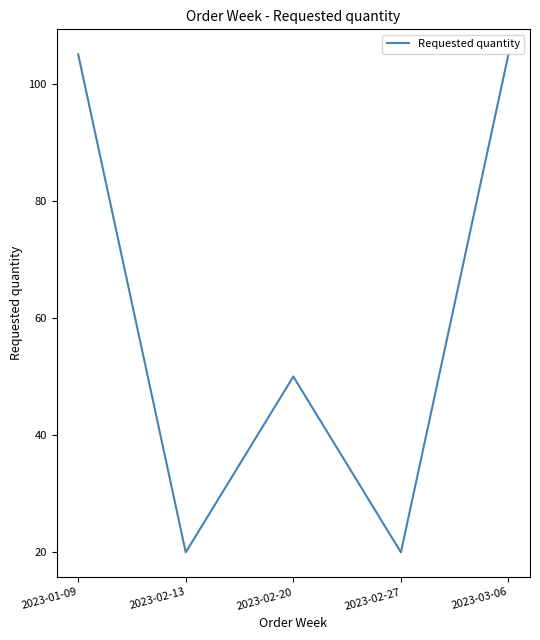

Where is the first local minimum?

2023-02-13